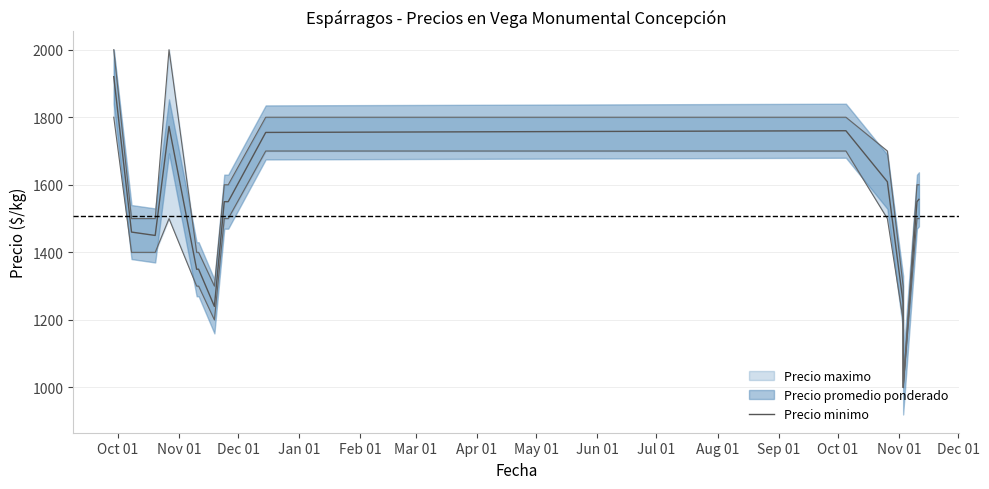

What is the ratio of the value at Feb 01 to the value at Nov 01?

0.9